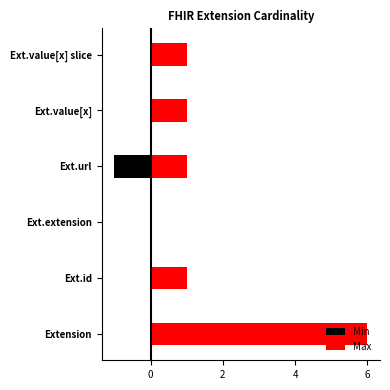

List the series in order of their peak value, lowest first.

Min, Max